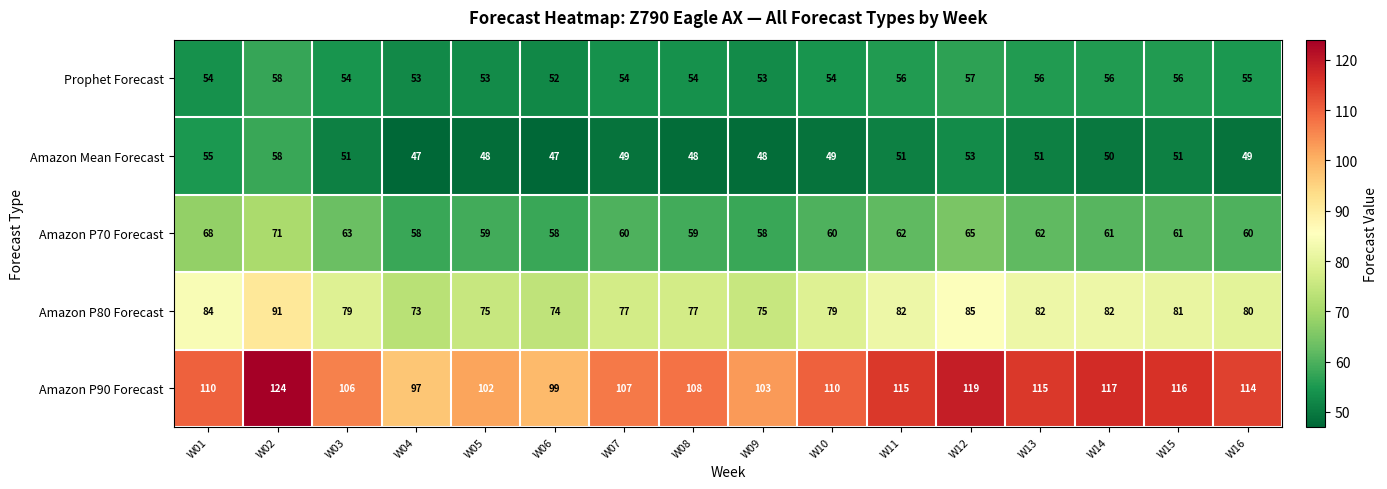

What is the difference between the Amazon P70 Forecast values at W04 and W12?

7